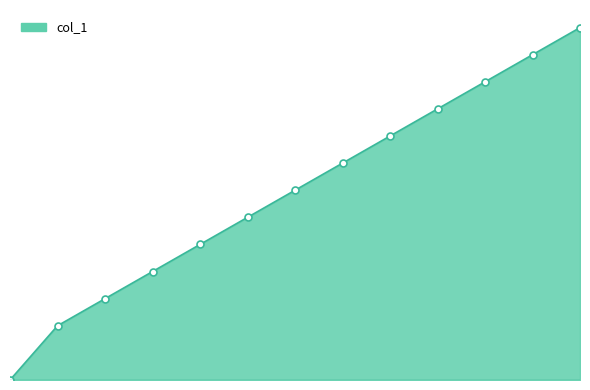

Which label corresponds to the largest value in the chart?

1611868074